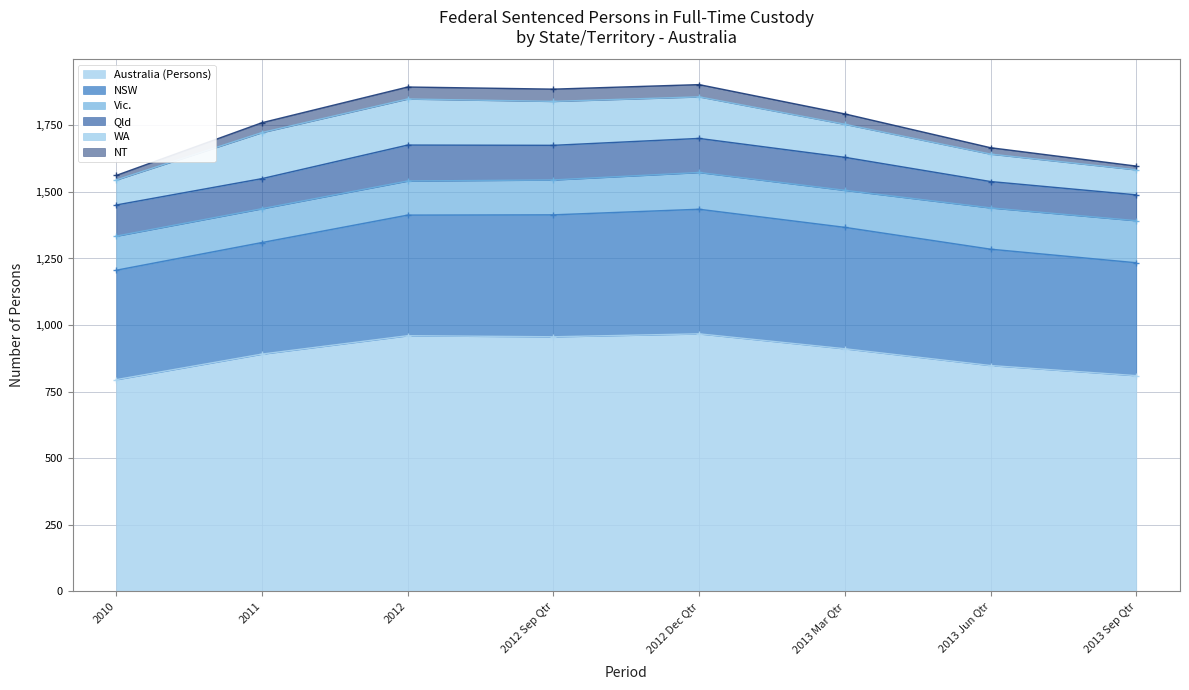

What is the label of the 1st point from the left?

2010